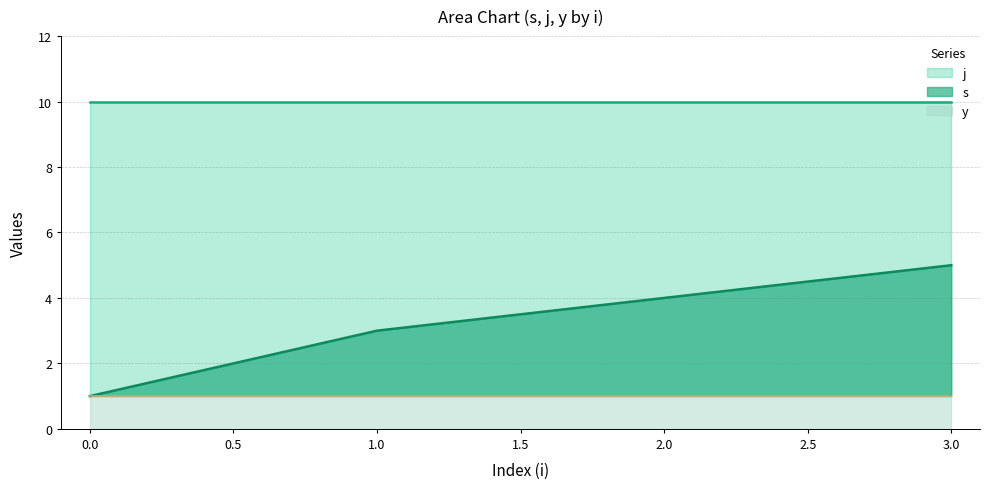

Does the chart have visible grid lines?

Yes